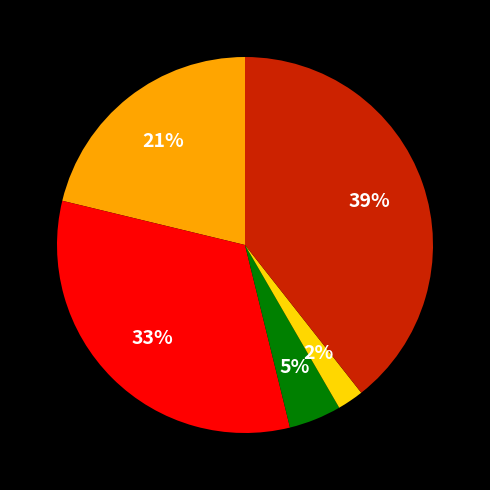

Is there a majority slice in this chart?

No